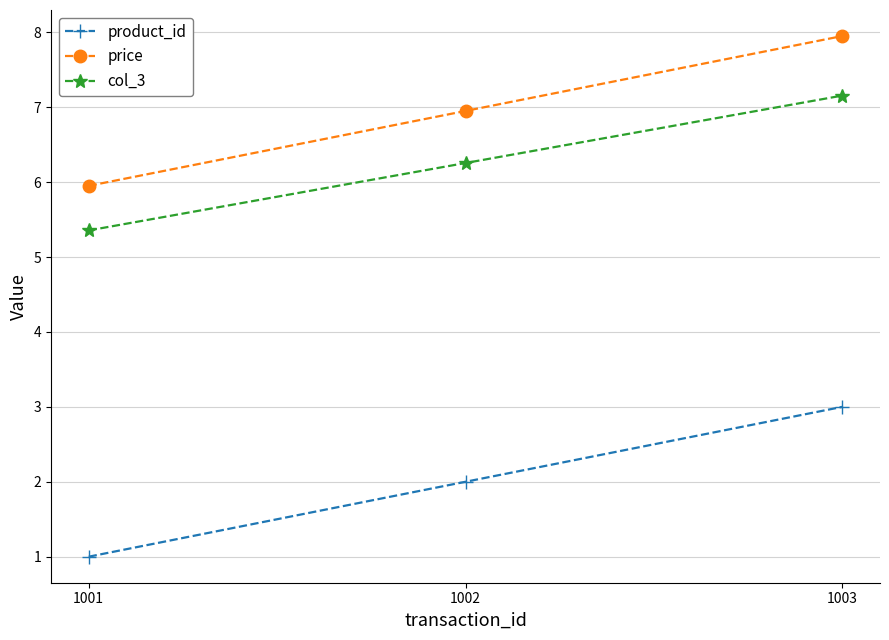

Where is col_3 nearest to the value 6?

1002